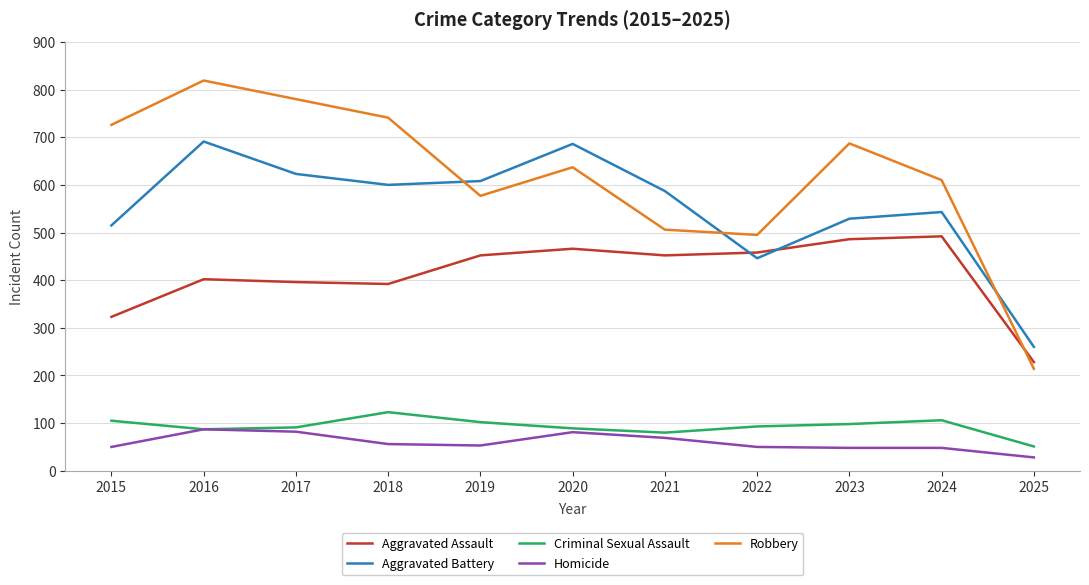

Where is the first local maximum for Robbery?

2016